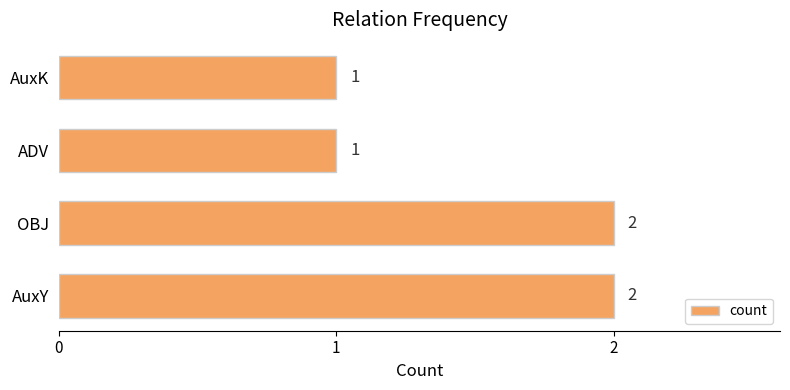

What is the sum of all values?

6